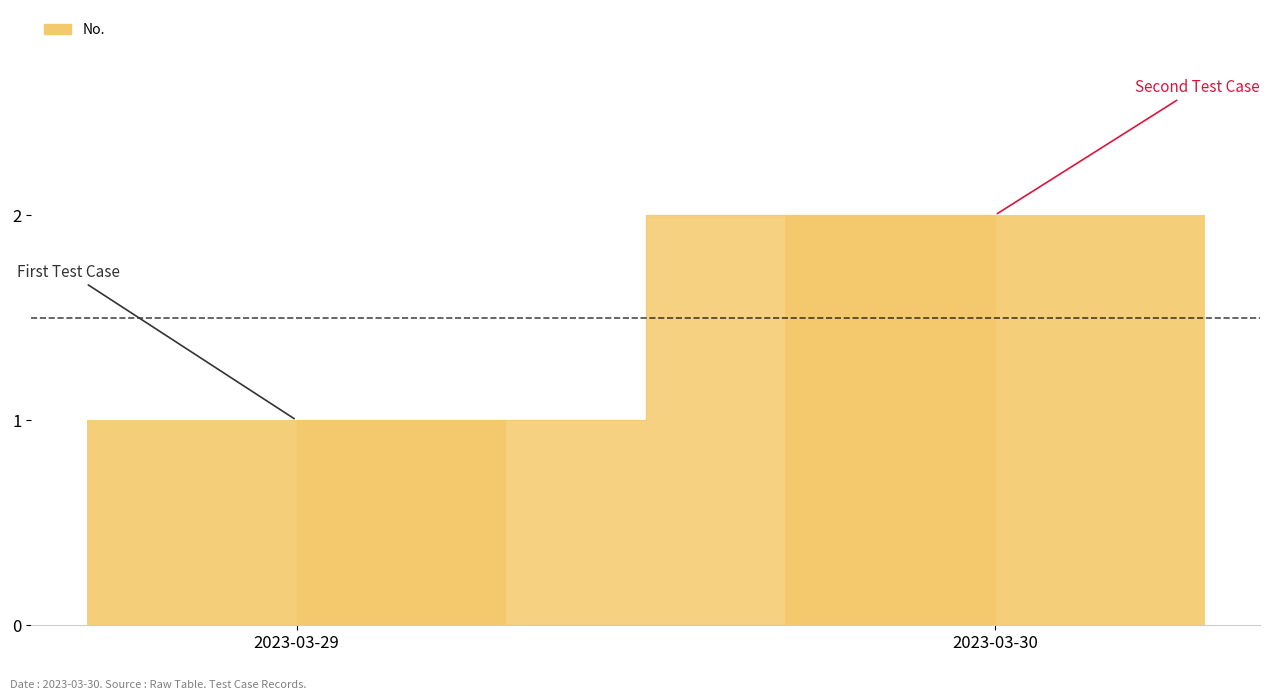

What is the difference between the maximum and minimum values?

1